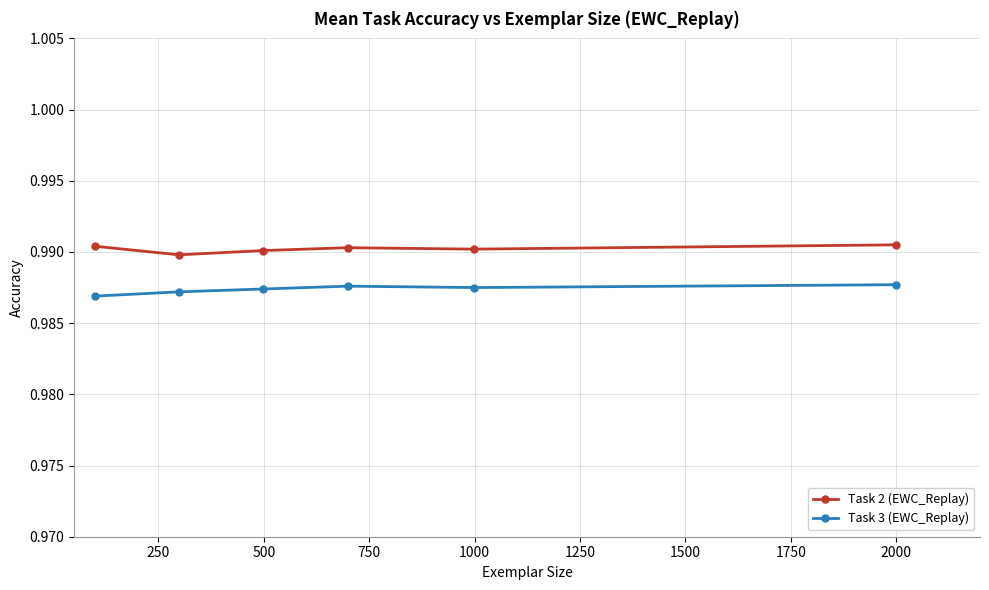

Is this an area chart (filled region under the line)?

No